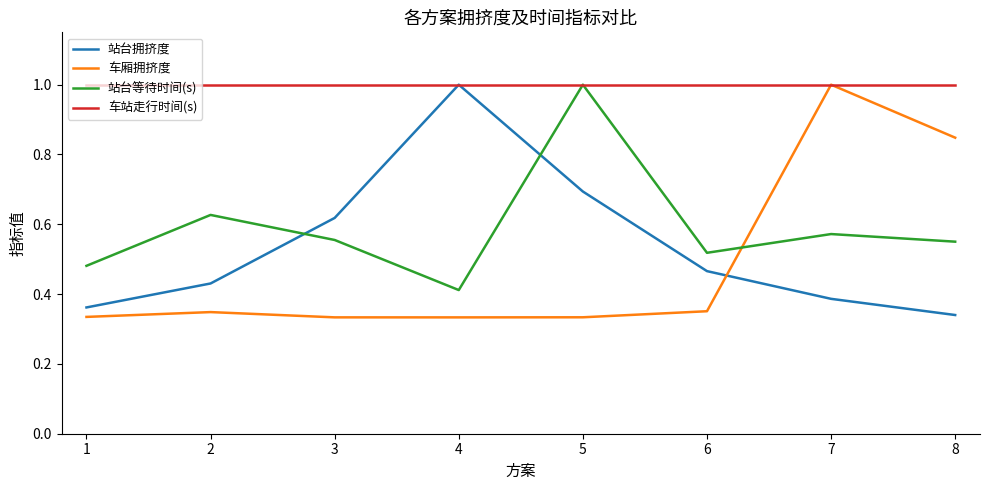

How many lines are shown in the chart?

4